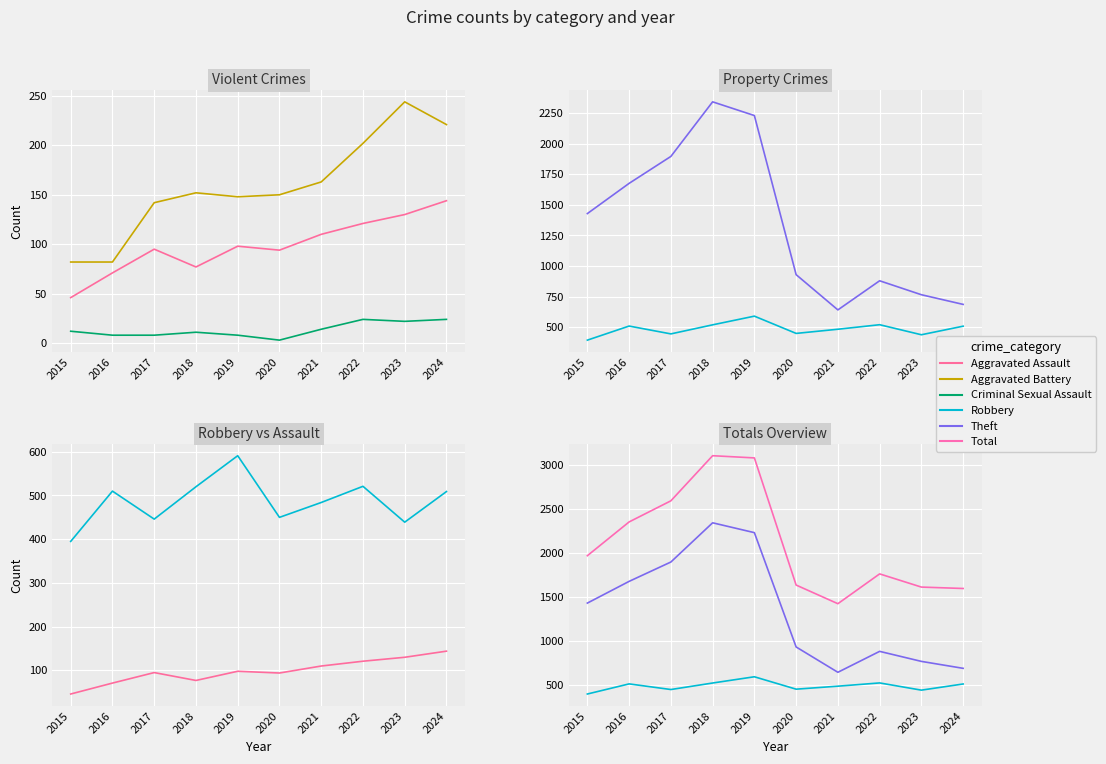

Reading left to right, extract all data points from this chart.

Aggravated Assault: 46	71	95	77	98	94	110	121	130	144
Aggravated Battery: 82	82	142	152	148	150	163	202	244	221
Criminal Sexual Assault: 12	8	8	11	8	3	14	24	22	24
Robbery: 395	510	446	520	591	450	484	521	439	509
Theft: 1429	1676	1896	2342	2230	930	642	880	766	687
Total: 1968	2352	2592	3105	3080	1634	1422	1761	1611	1595